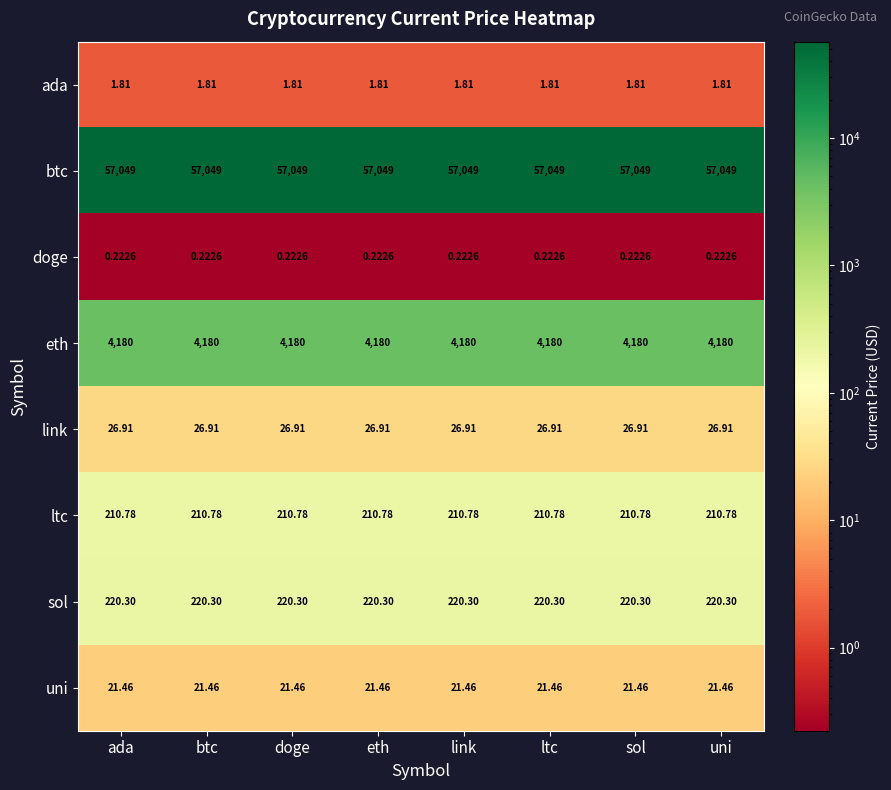

Rank the series by their maximum value, from lowest to highest.

doge, ada, uni, link, ltc, sol, eth, btc